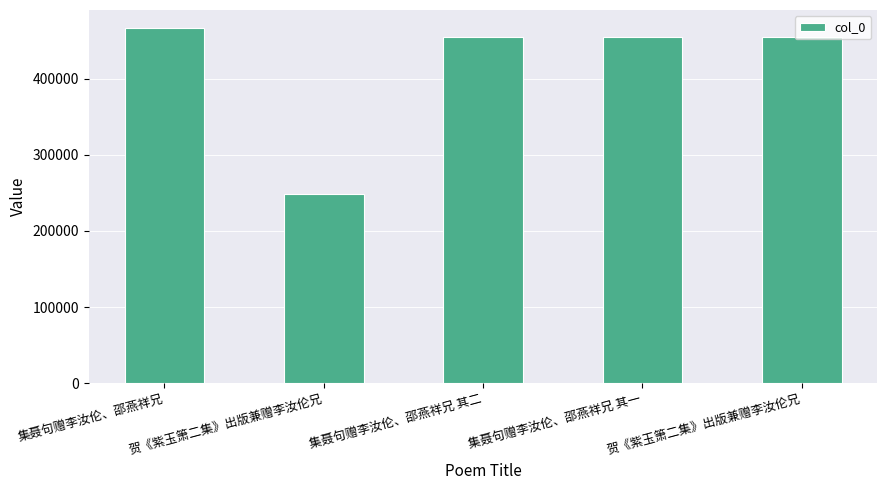

How many data points are less than 454521?

2